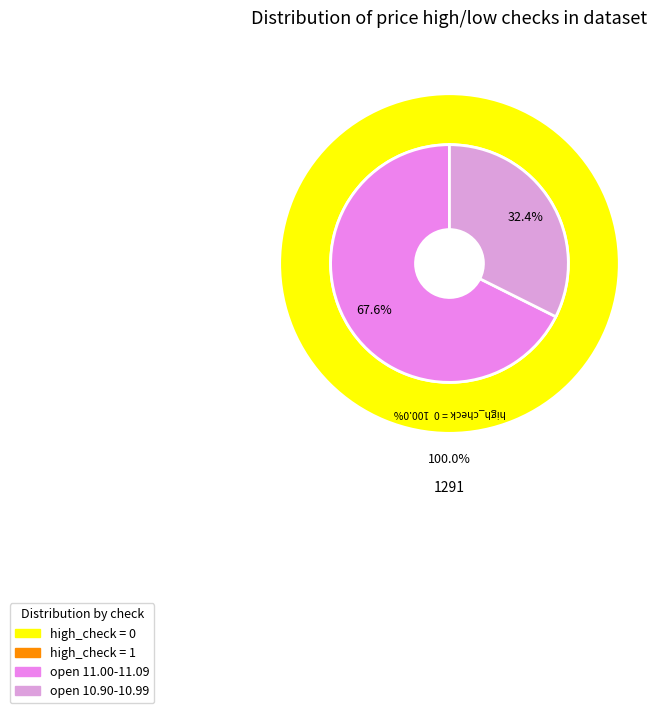

Between low and high, which is larger?

high